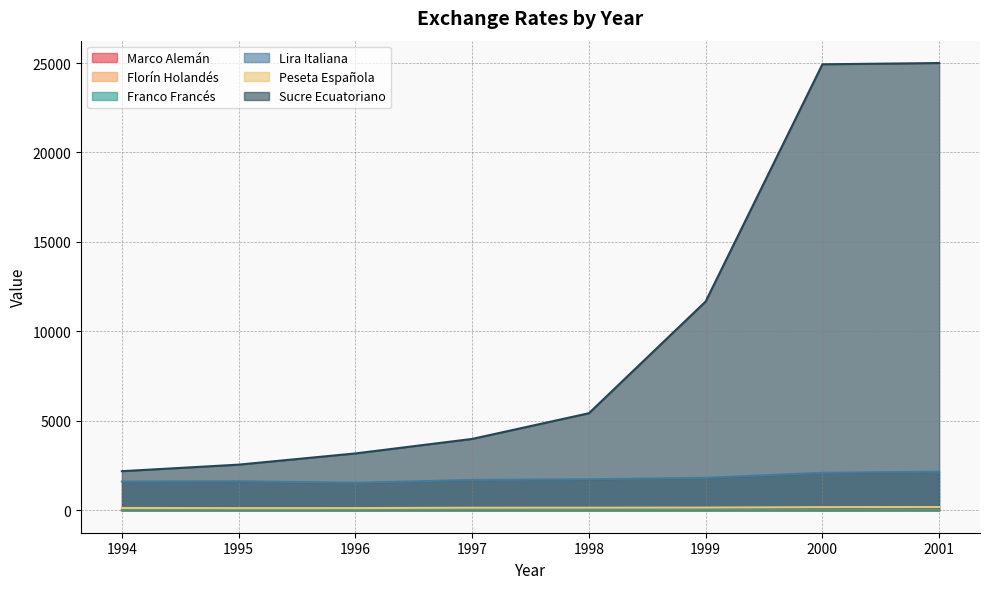

At 1996, list the series in order from largest to smallest.

Sucre Ecuatoriano, Lira Italiana, Peseta Española, Franco Francés, Florín Holandés, Marco Alemán